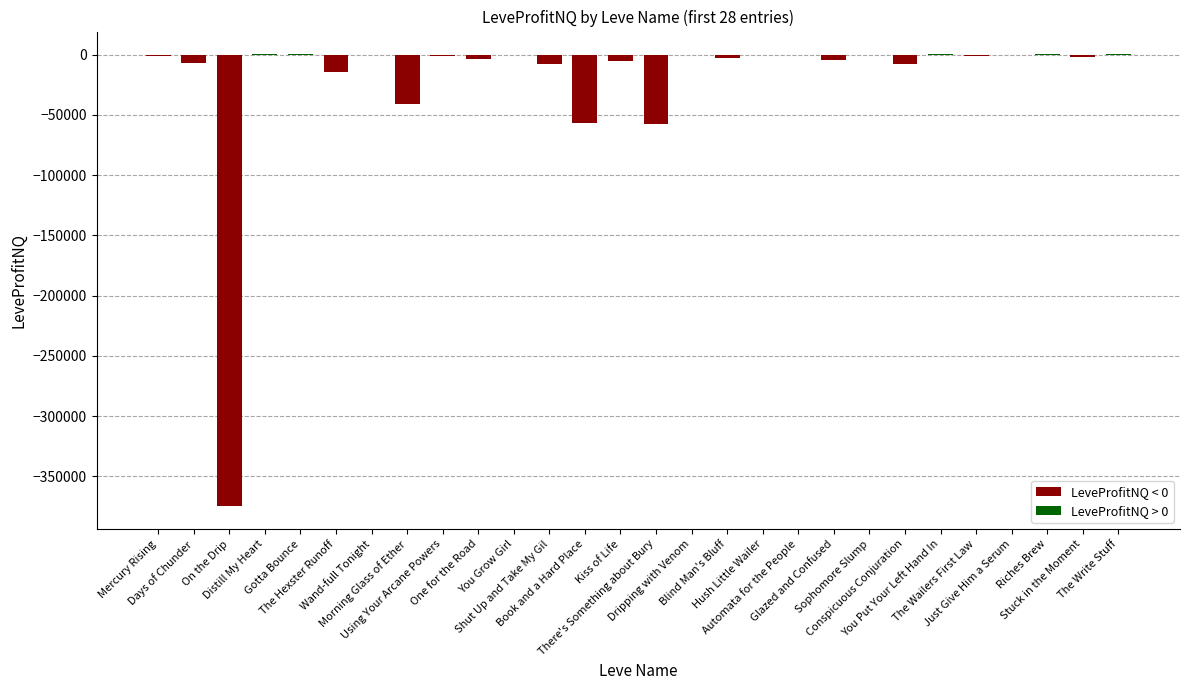

Is it true that the value at Gotta Bounce is 63.3?

True